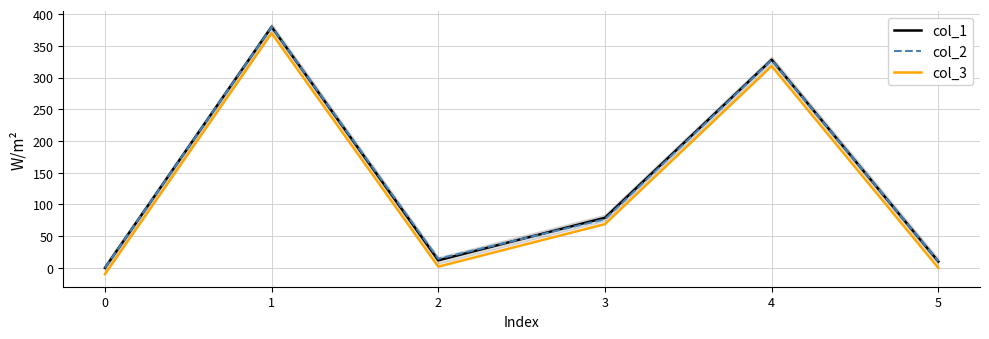

The value of col_3 at 3 is 93.7. True or false?

False